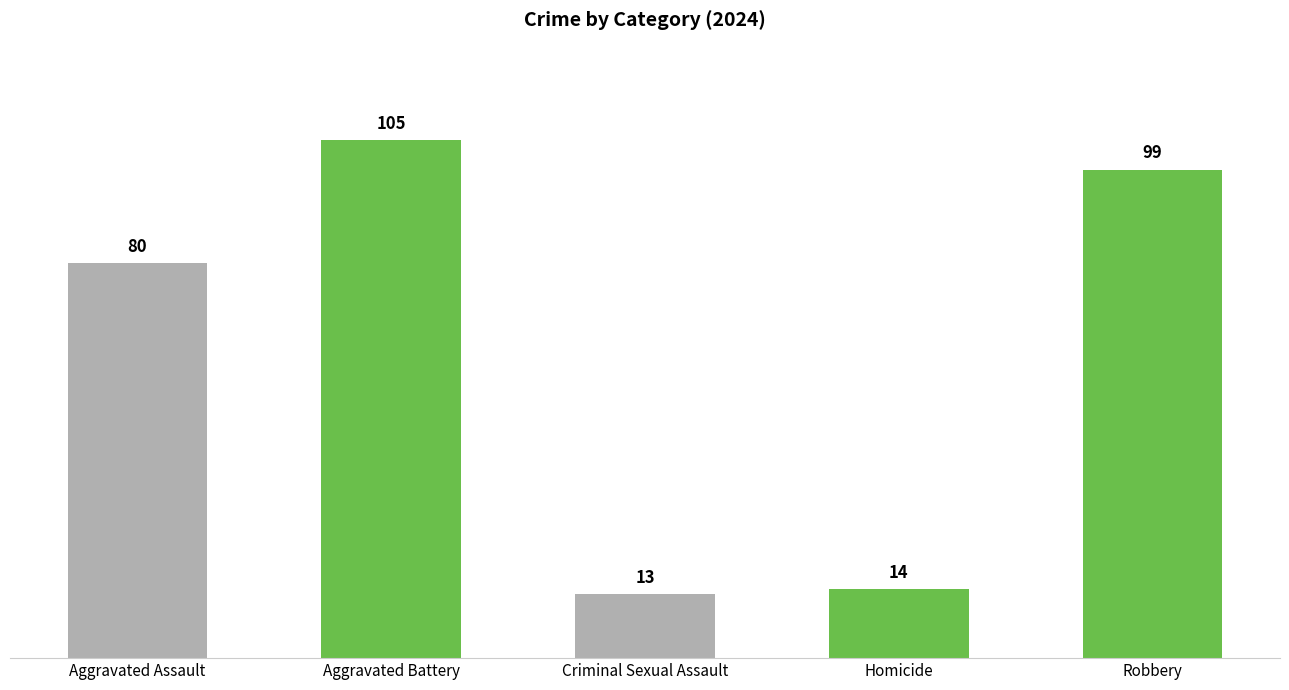

What is the total value across all series at 2024?

311